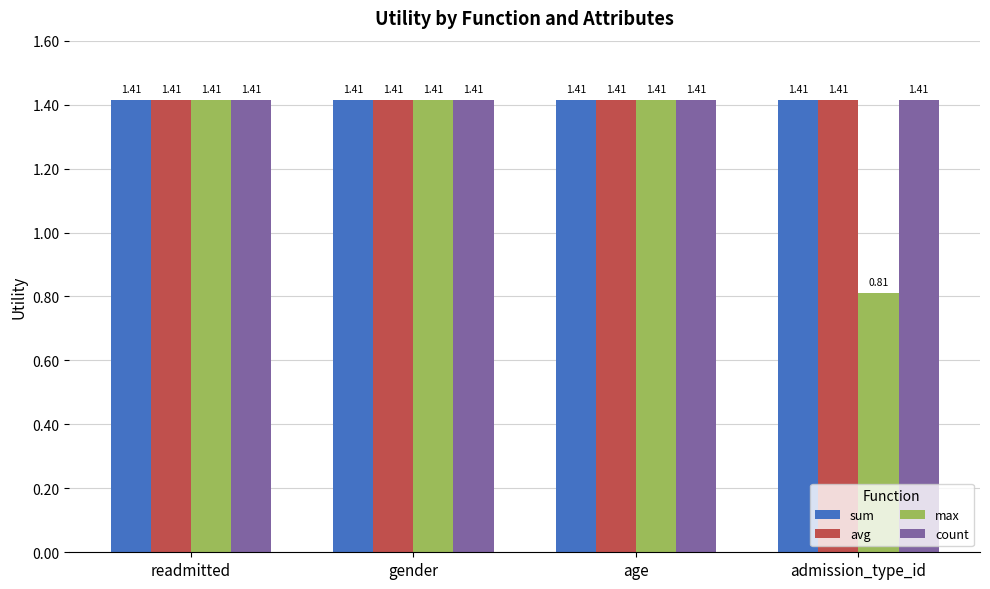

Which label corresponds to the smallest value in the chart?

admission_type_id